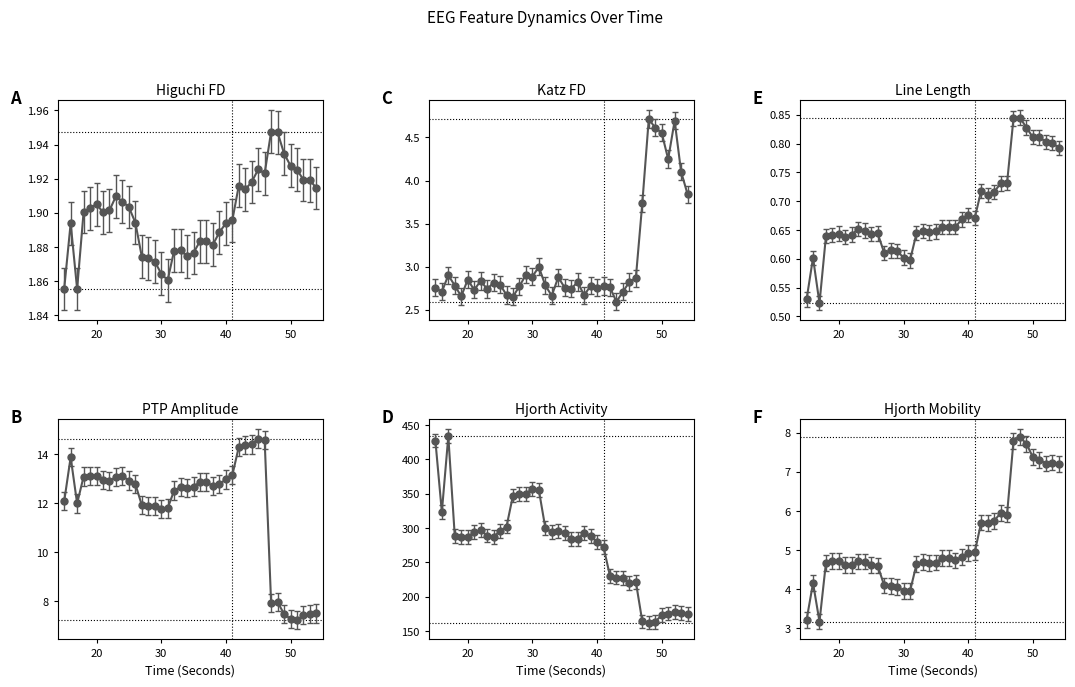

What is the value of the ptp_amp_EEG point at the 15th from the left?

11.9